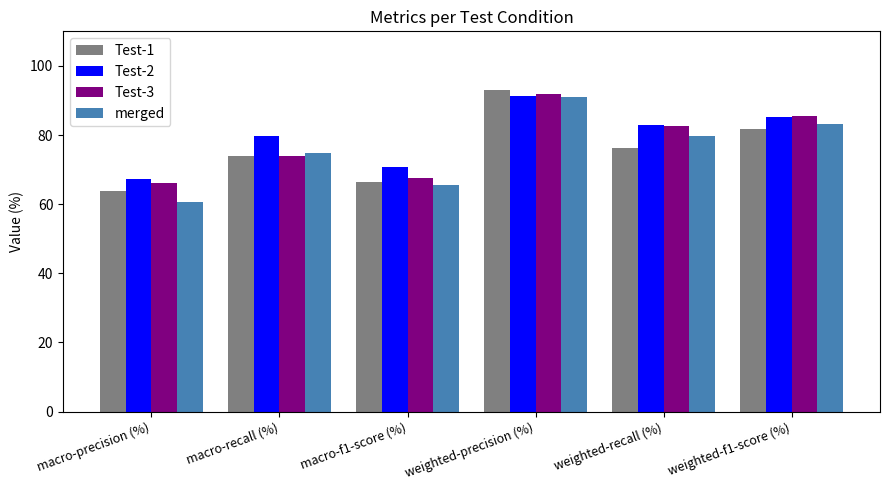

At how many categories does at least one series exceed 68?

5